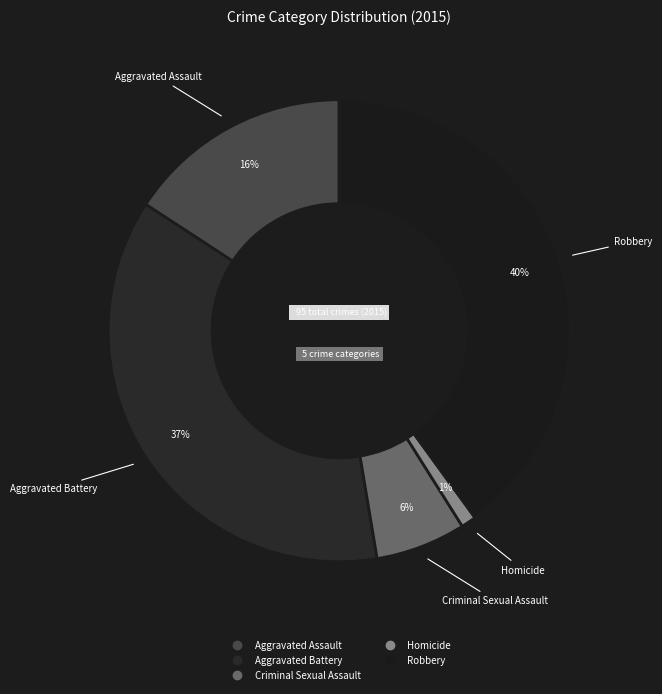

Combined, do Robbery and Aggravated Assault account for over 50%?

Yes